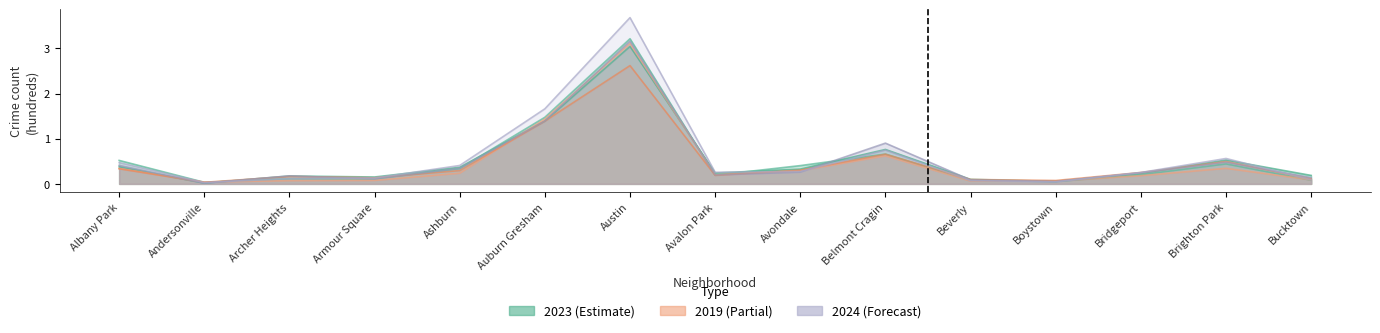

True or false: 2016 has a value of 0.0 at Boystown.

True